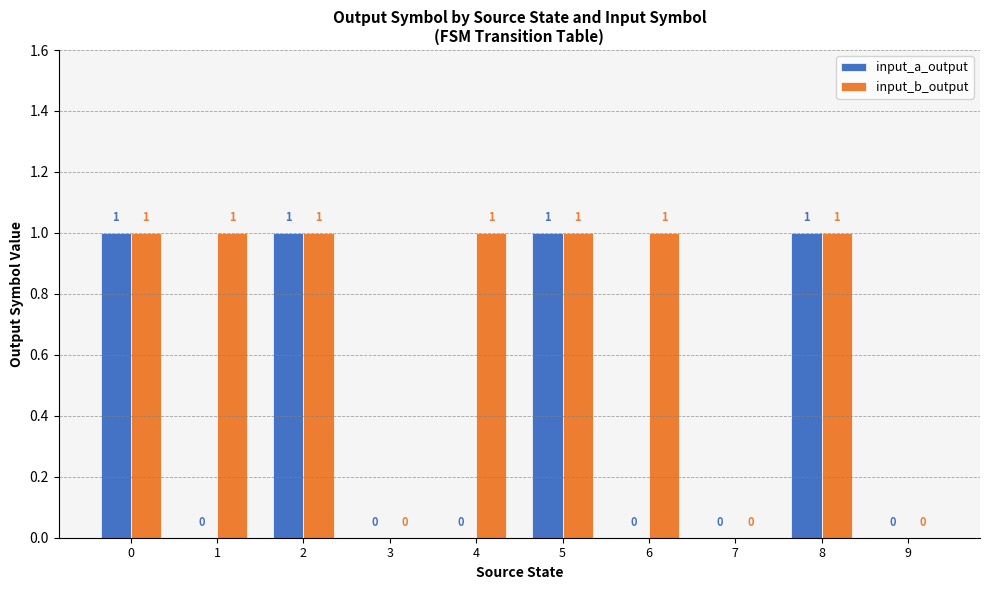

The value of input_b_output at 7 is -1. True or false?

False